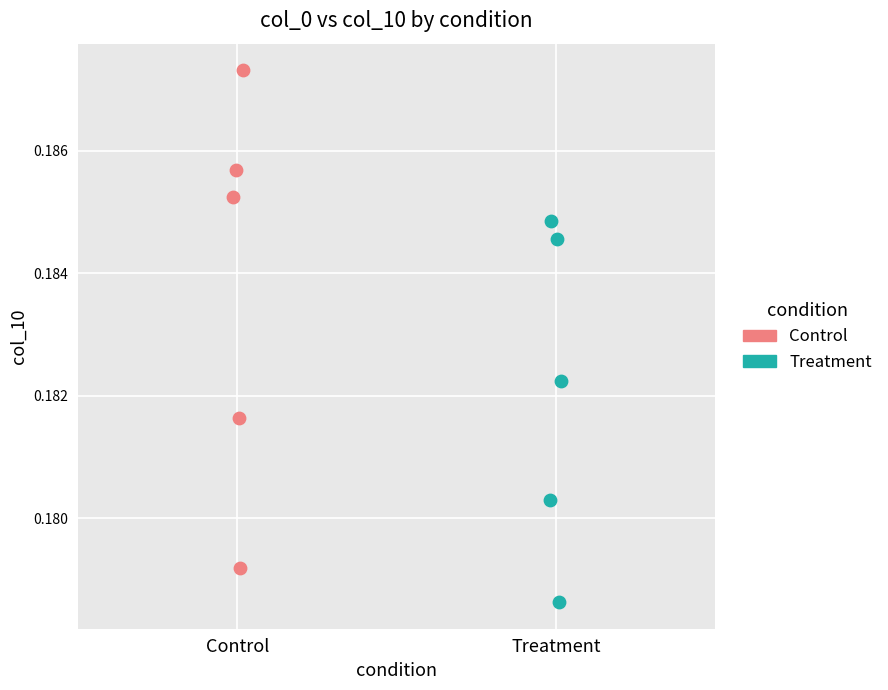

Which series has the largest Y range (max minus min)?

Control